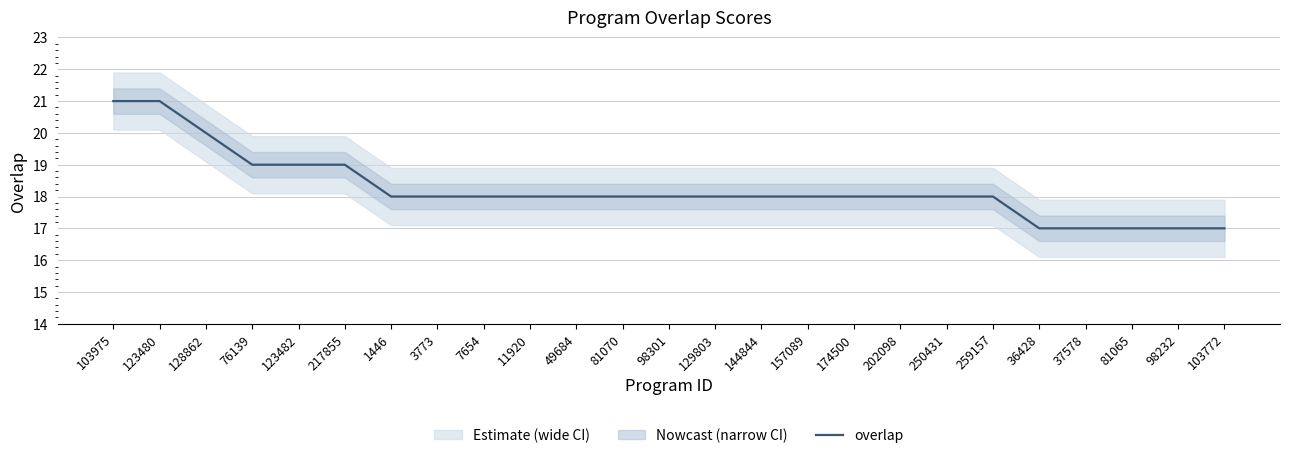

Count the values in the range 18 to 19.

17